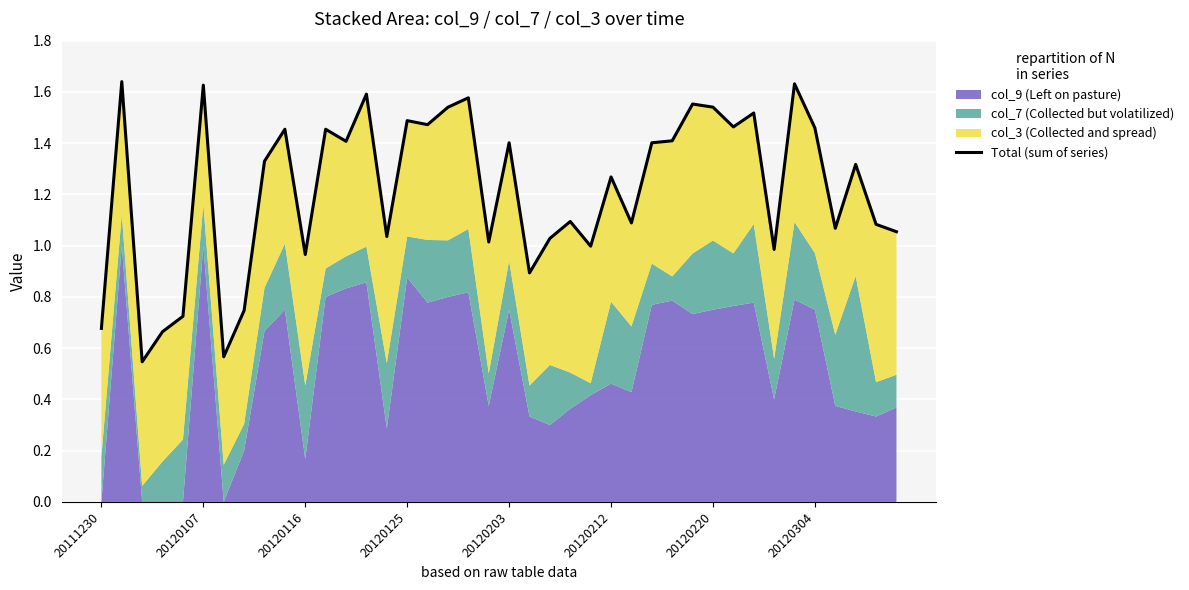

Reading left to right, list all the values displayed in this chart.

0.7	1.6	0.5	0.7	0.7	1.6	0.6	0.7	1.3	1.5	1.0	1.5	1.4	1.6	1.0	1.5	1.5	1.5	1.6	1.0	1.4	0.9	1.0	1.1	1.0	1.3	1.1	1.4	1.4	1.6	1.5	1.5	1.5	1.0	1.6	1.5	1.1	1.3	1.1	1.1